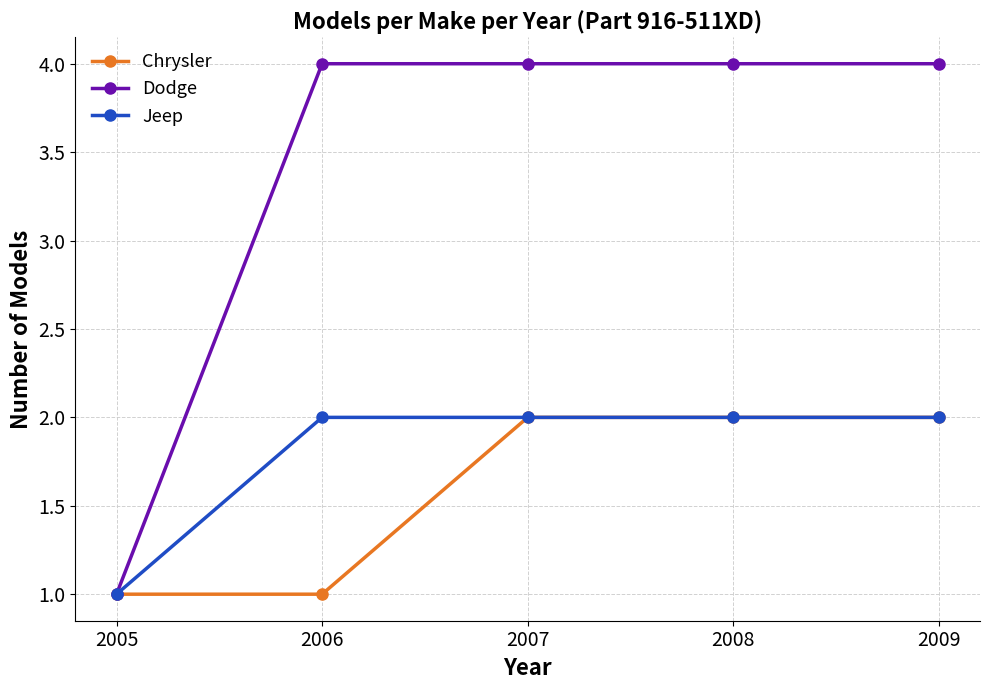

What is the sum of all Dodge values?

17